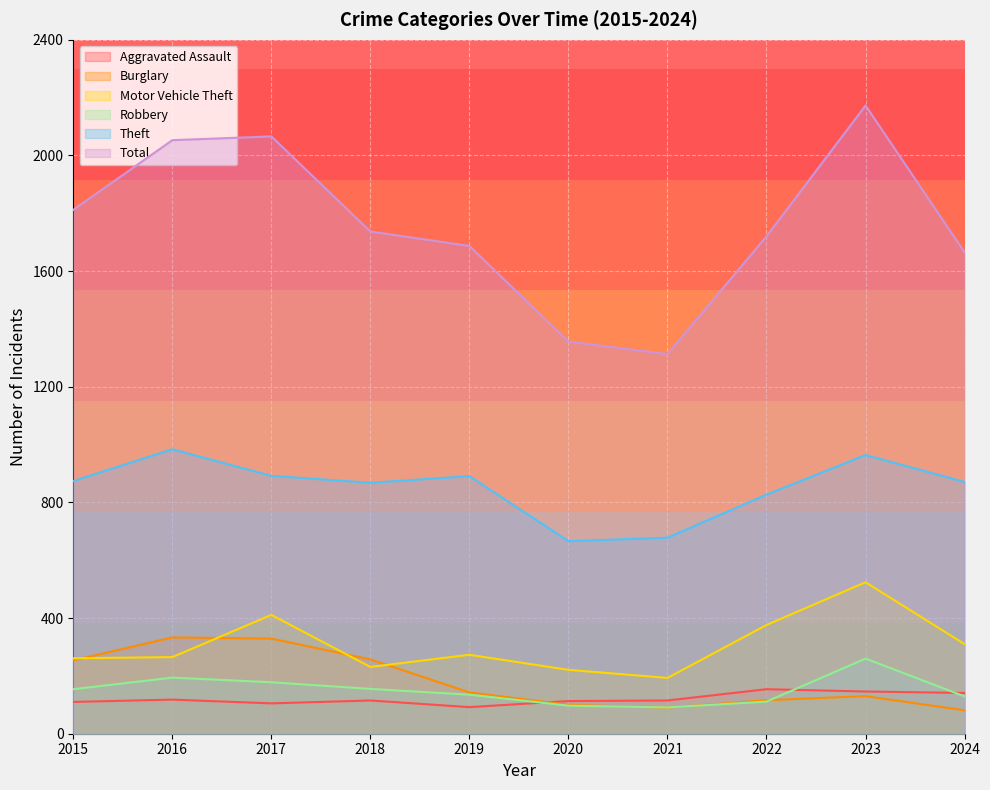

Between 2016 and 2024, which series saw the biggest shift?

Total